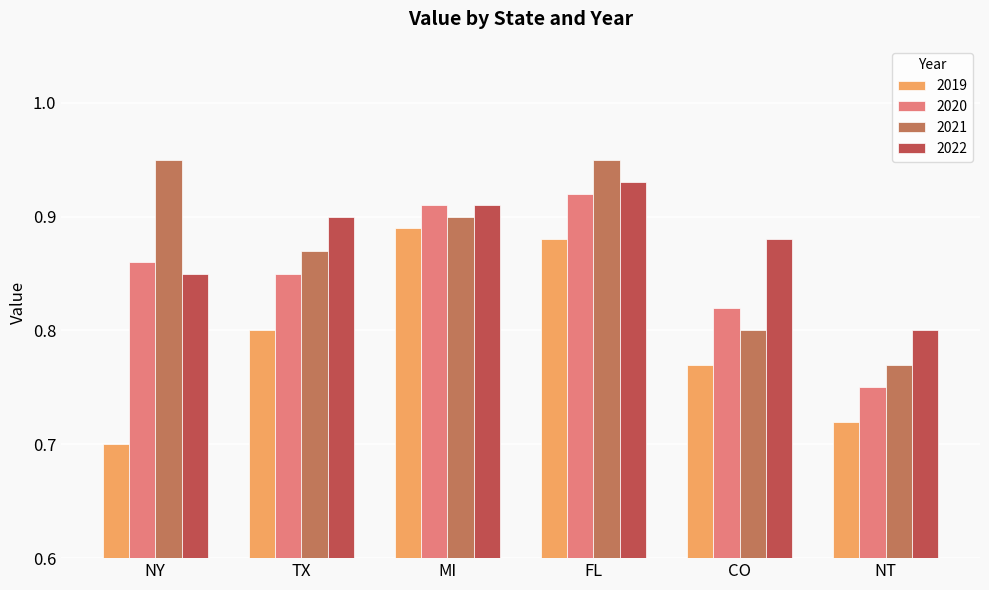

What is the label of the 5th bar from the left?

CO